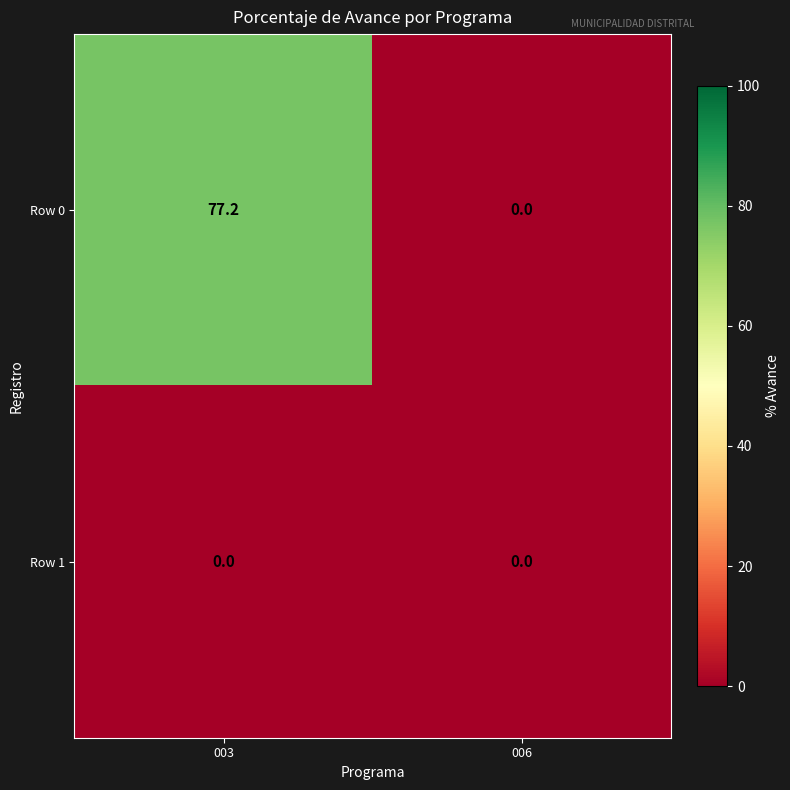

Reading right to left, extract all data points from this chart.

Row 0: 0.0	77.2
Row 1: 0.0	0.0